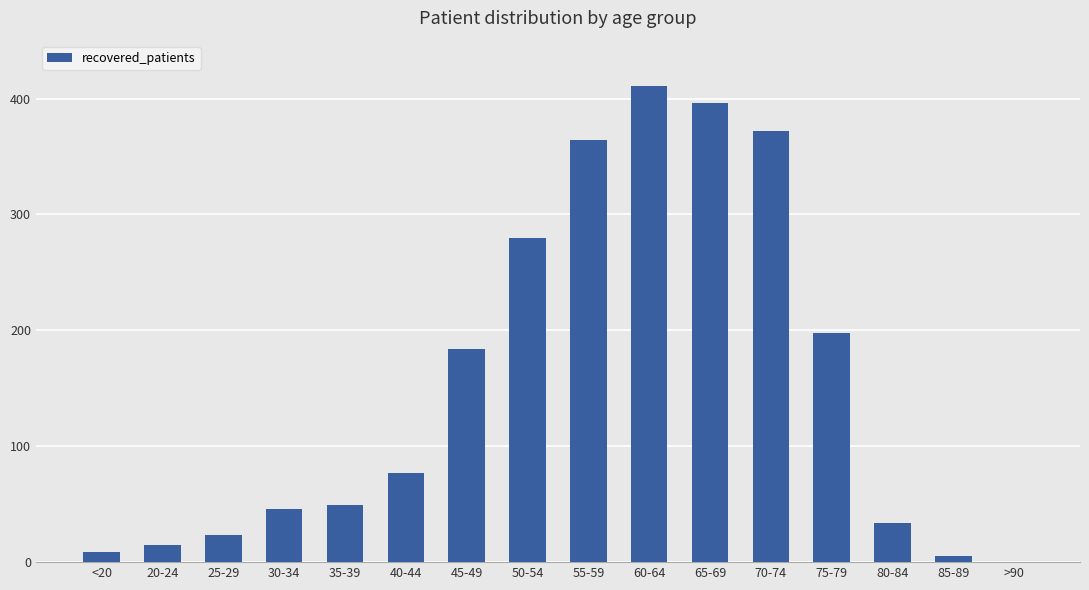

Reading left to right, list all the values displayed in this chart.

9	15	23	46	49	77	184	280	364	411	396	372	198	34	5	0